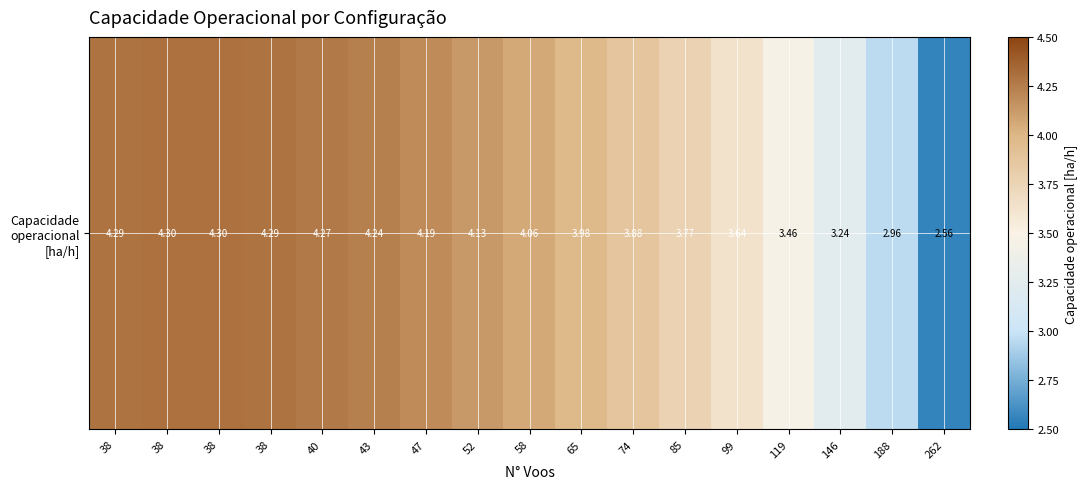

Which label corresponds to the smallest value in the chart?

262